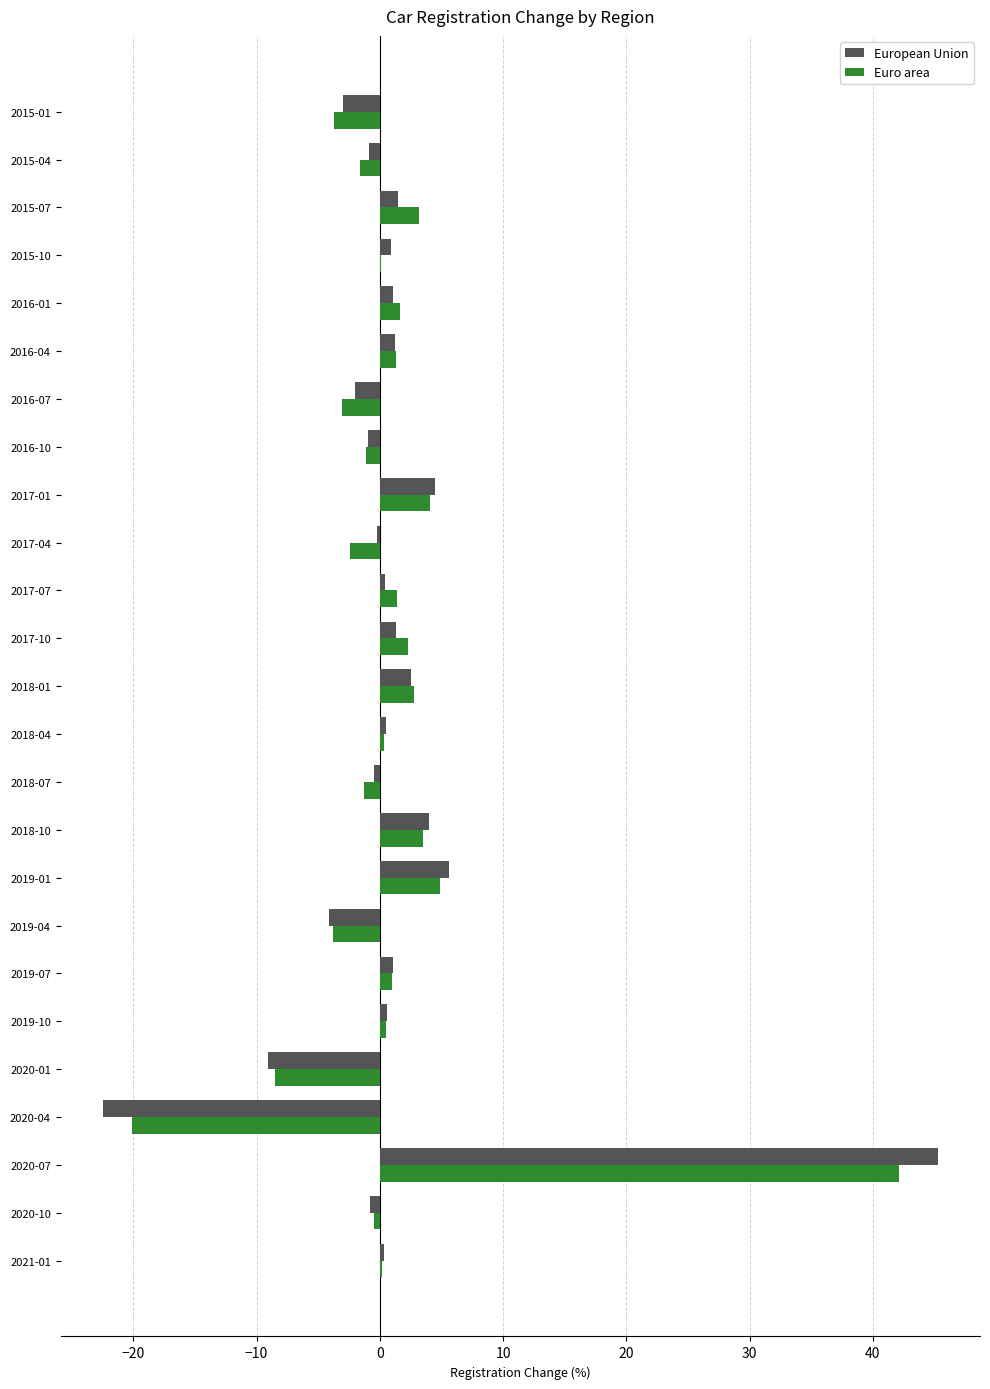

Which category has the highest value in the European Union series?

2020-07